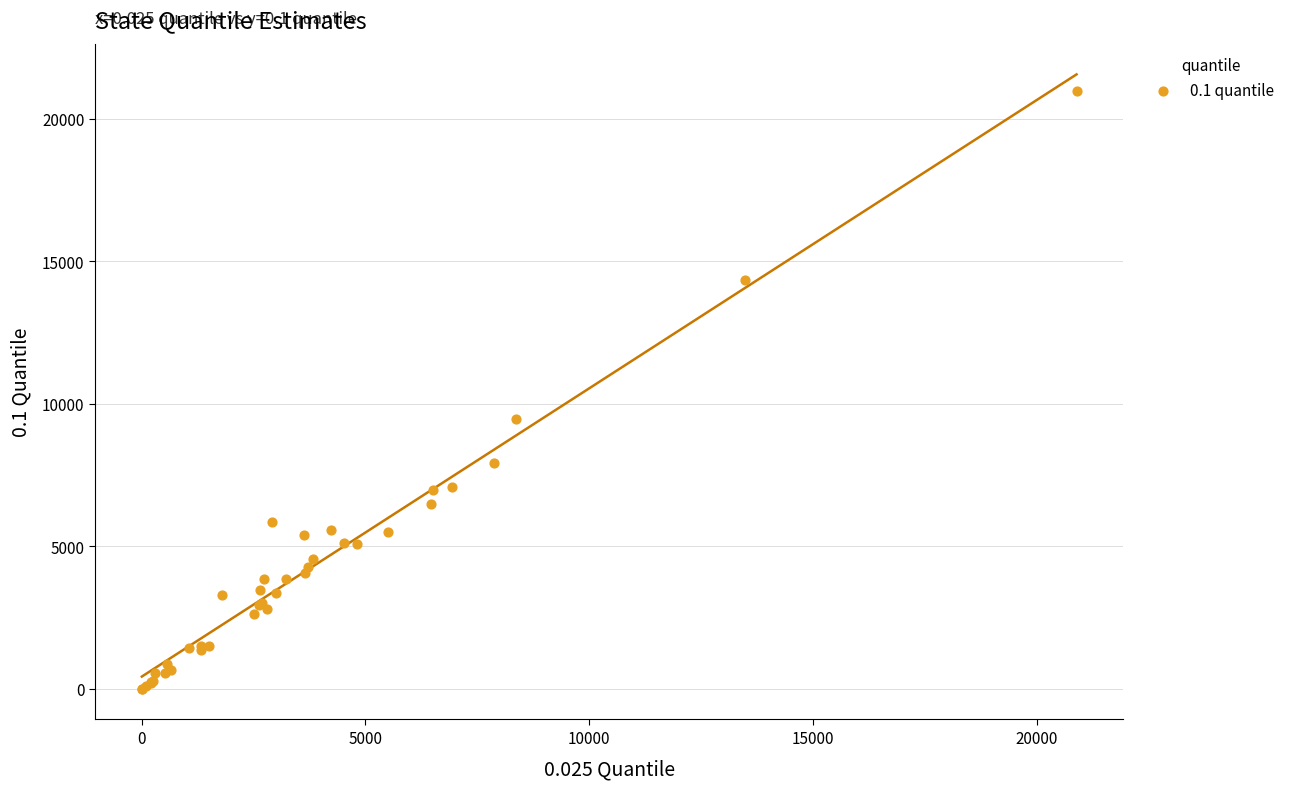

What Y value in the scatter plot is closest to 10492?

9448